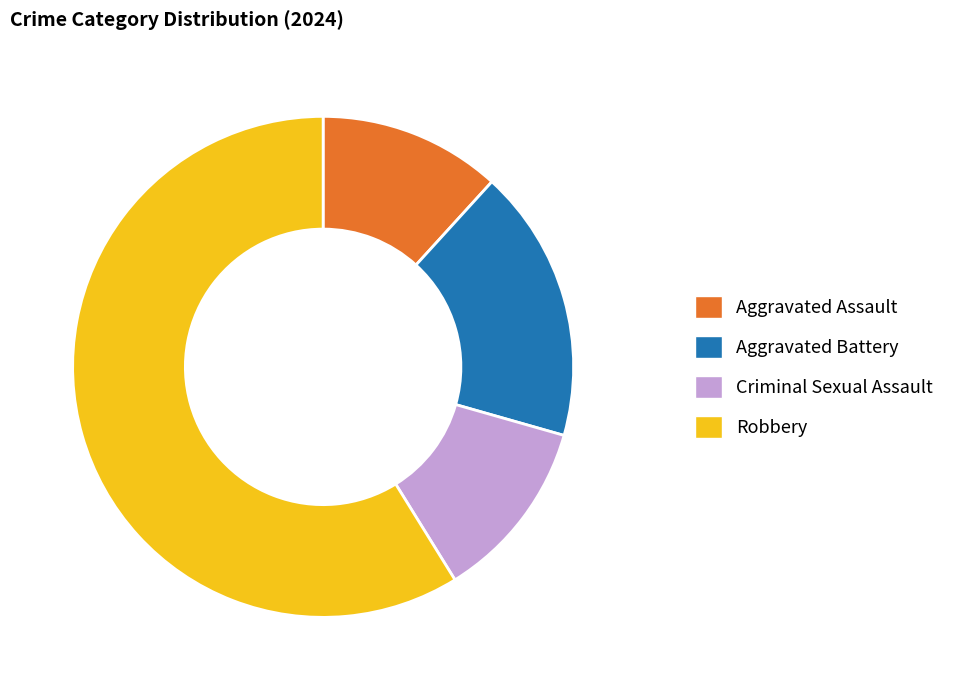

True or false: Criminal Sexual Assault accounts for 7% of the total.

False